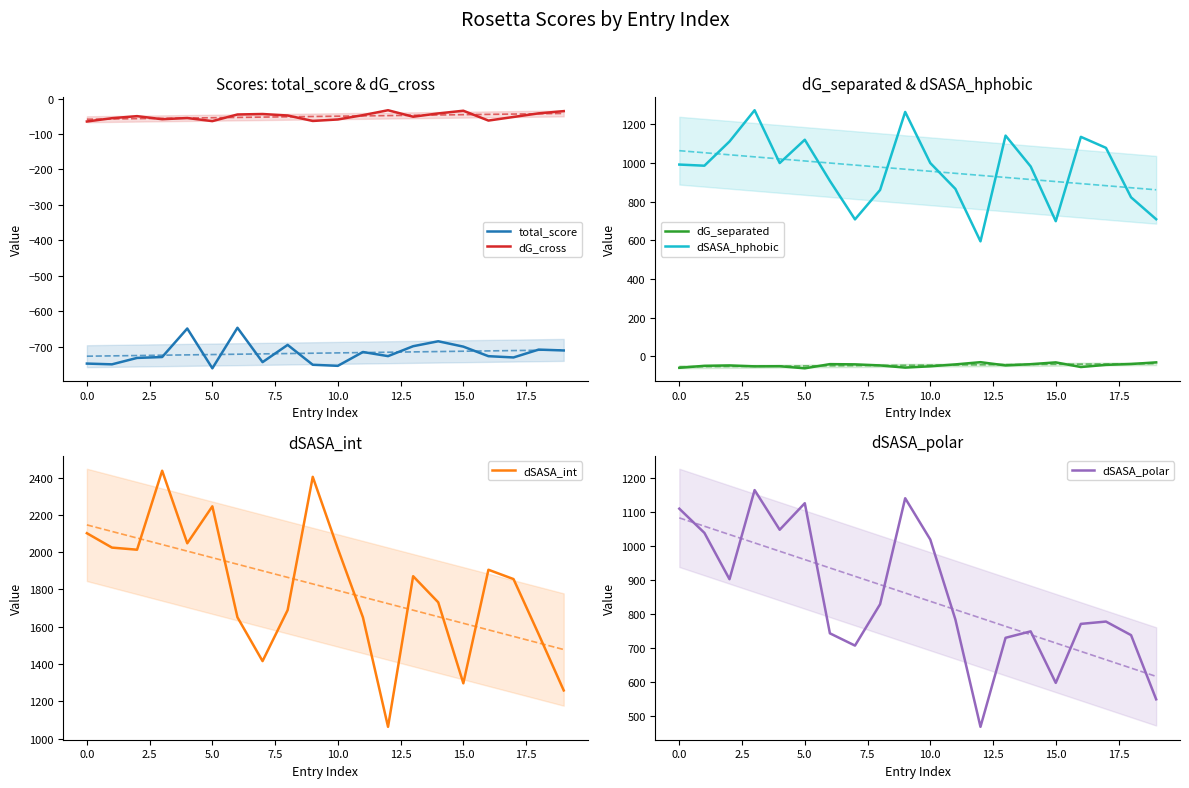

What are all the series names shown in the legend?

total_score, dG_cross, dG_separated, dSASA_hphobic, dSASA_int, dSASA_polar